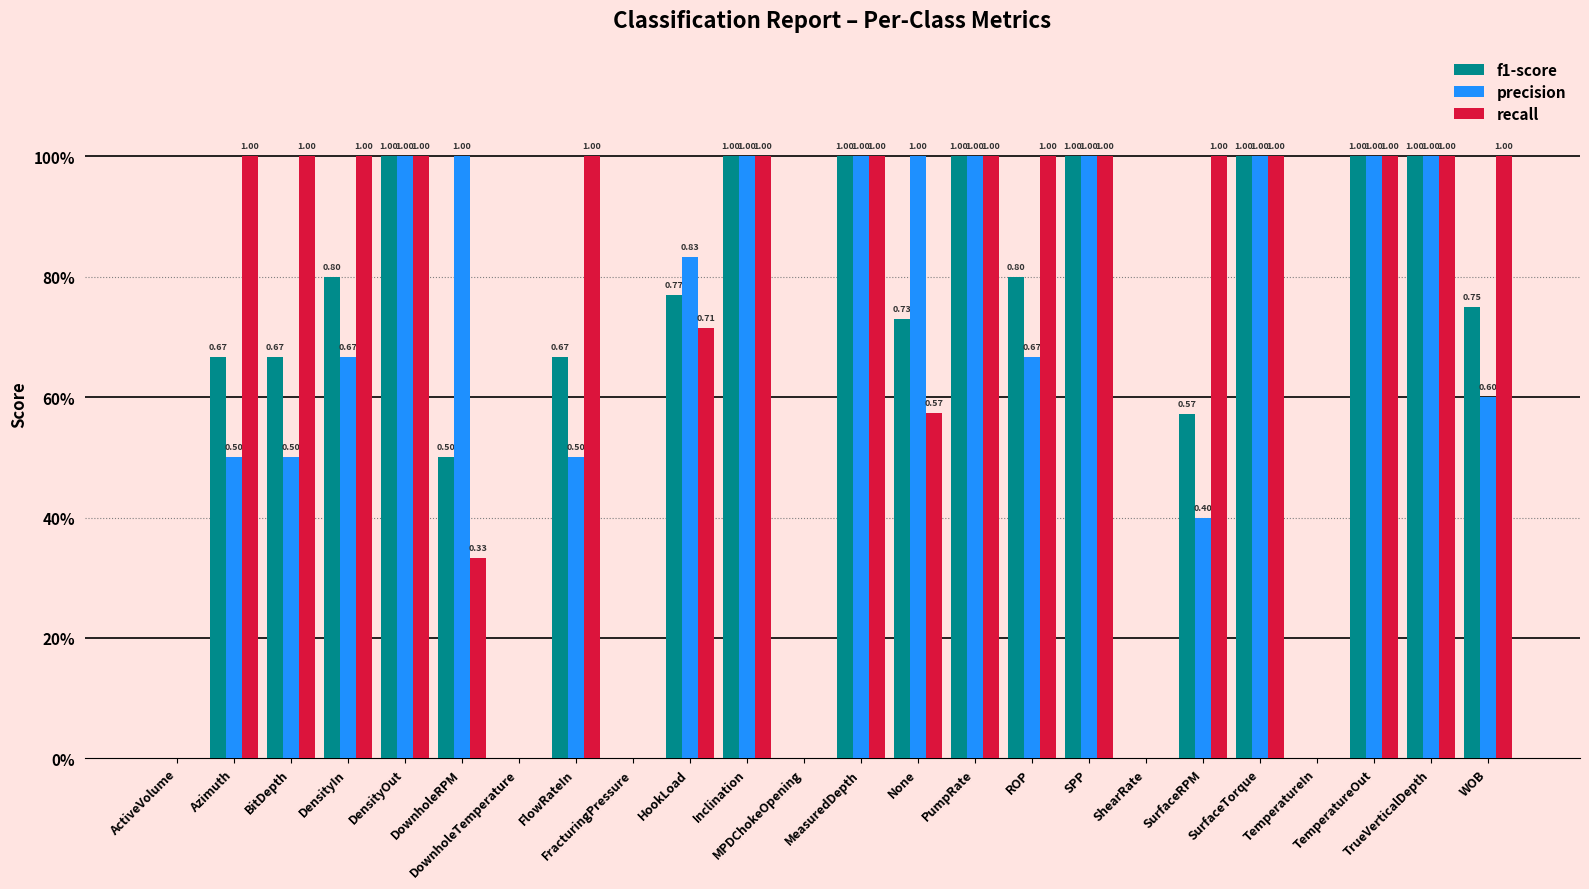

What are all the series names shown in the legend?

f1-score, precision, recall